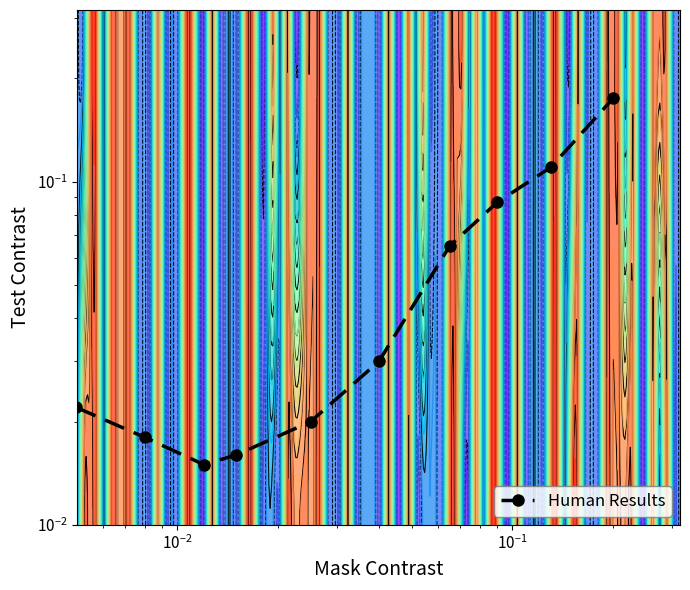

What is the difference between the maximum and minimum values?

0.2